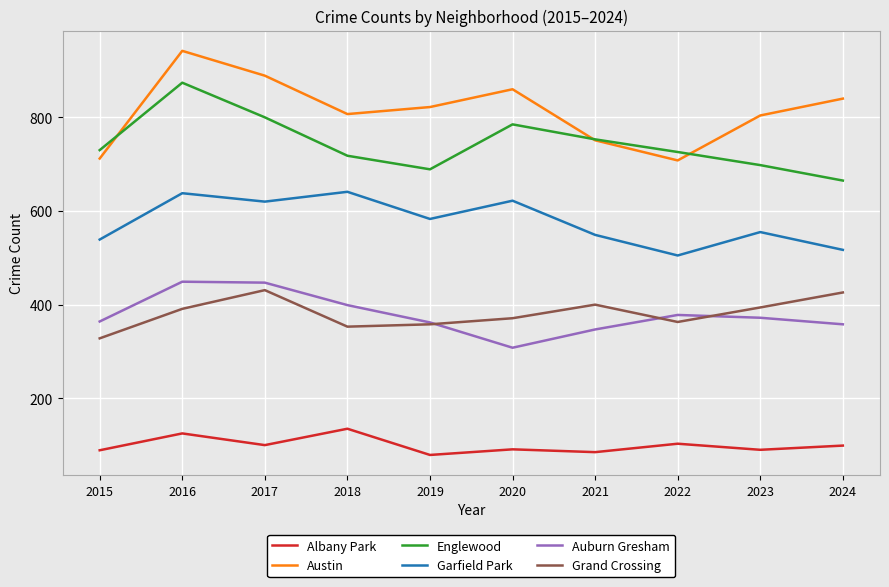

At 2018, list the series in order from smallest to largest.

Albany Park, Grand Crossing, Auburn Gresham, Garfield Park, Englewood, Austin